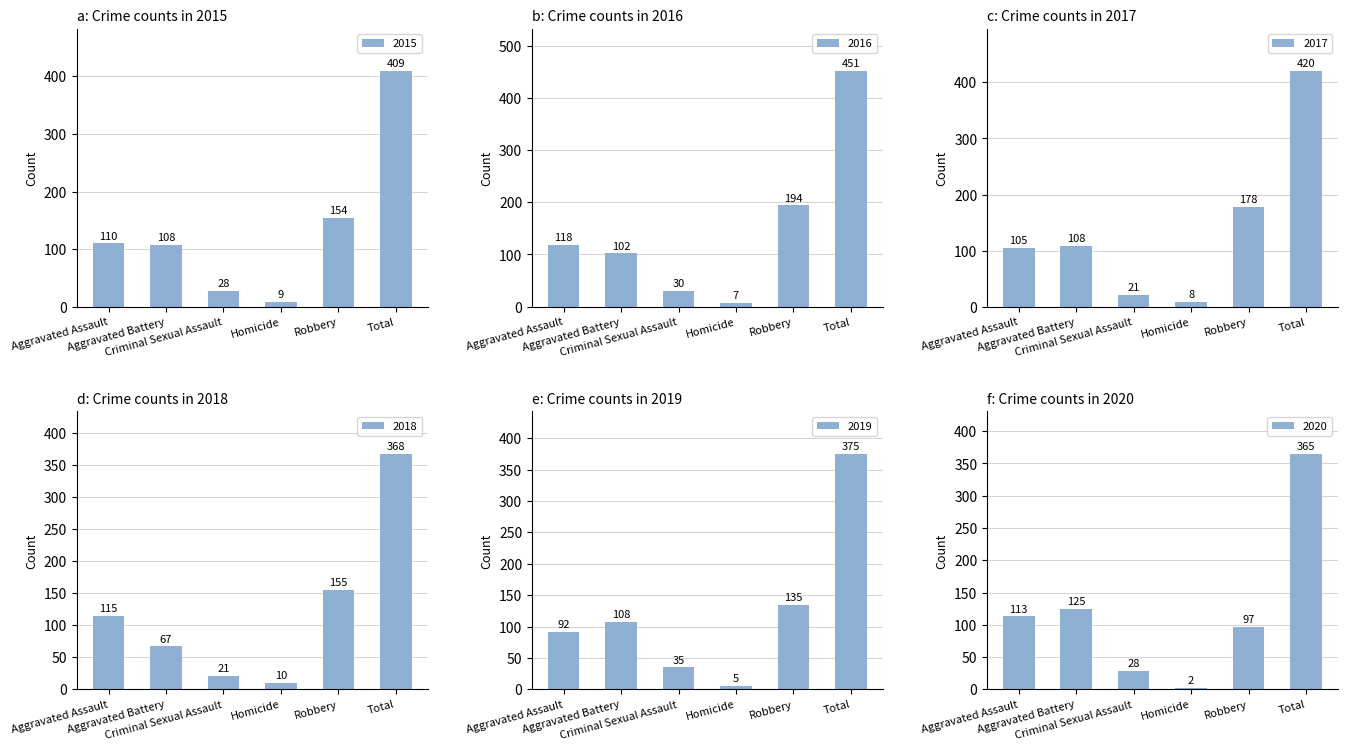

What is the label of the 4th bar from the right?

Criminal Sexual Assault